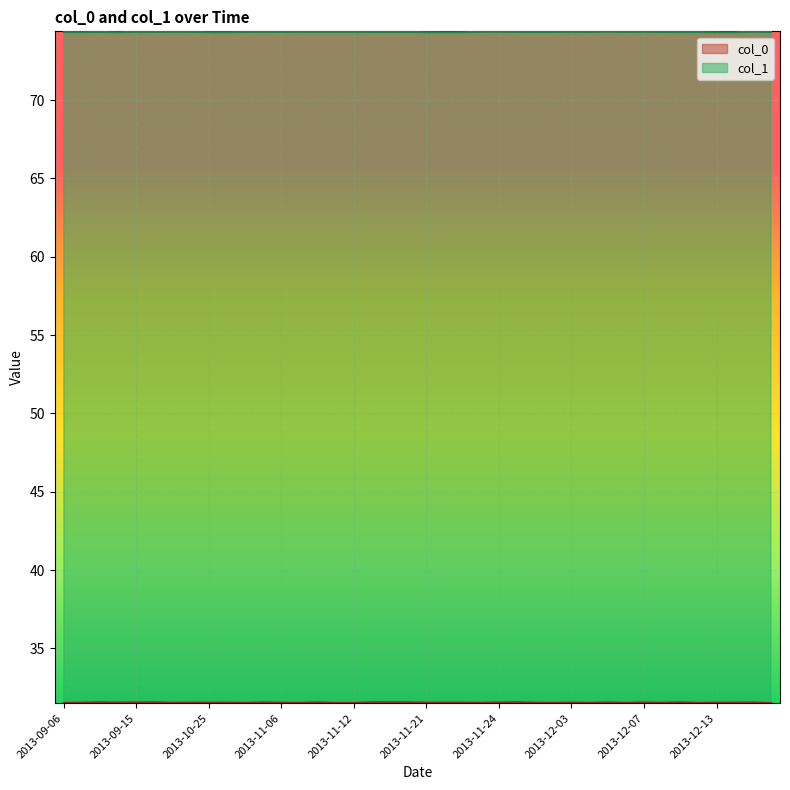

Which series has the largest range (max minus min)?

col_0